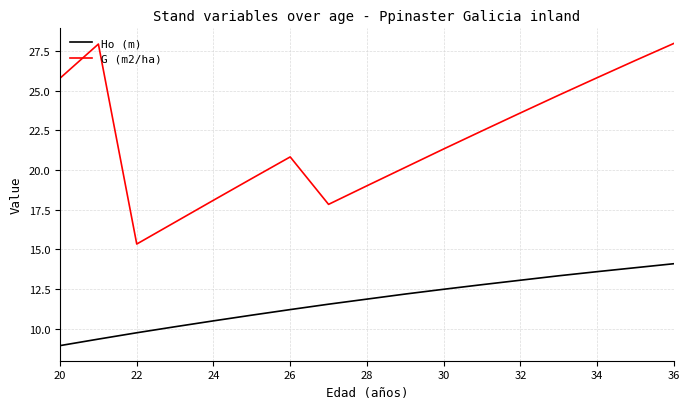

How many categories are shown in the chart?

17